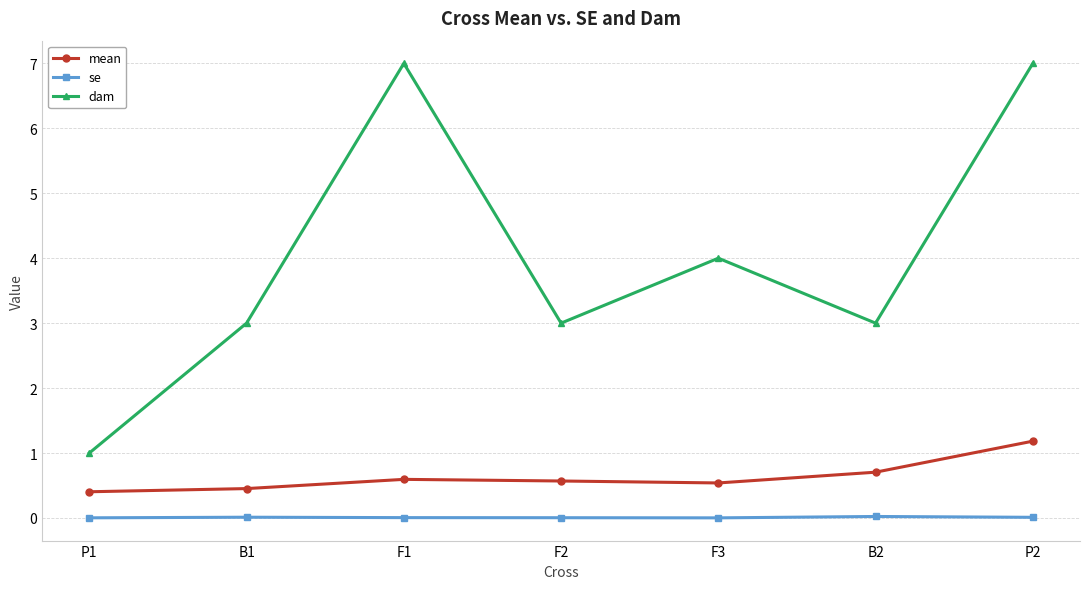

What is the greatest value displayed?

7.0